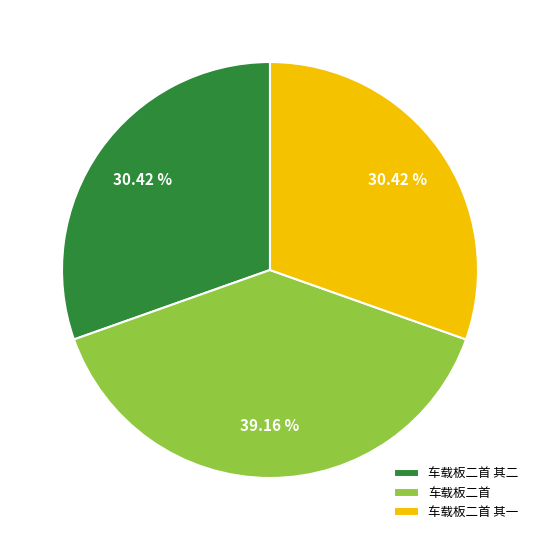

Is there a majority slice in this chart?

No